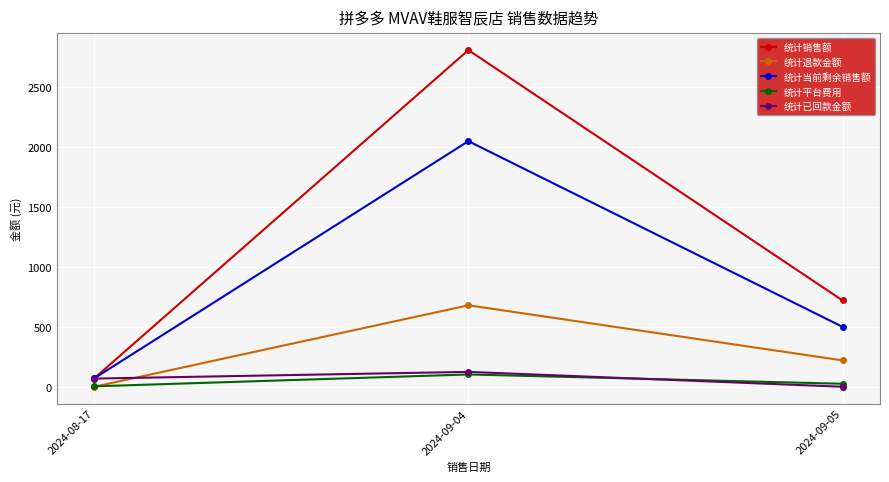

What are all the series names shown in the legend?

统计销售额, 统计退款金额, 统计当前剩余销售额, 统计平台费用, 统计已回款金额